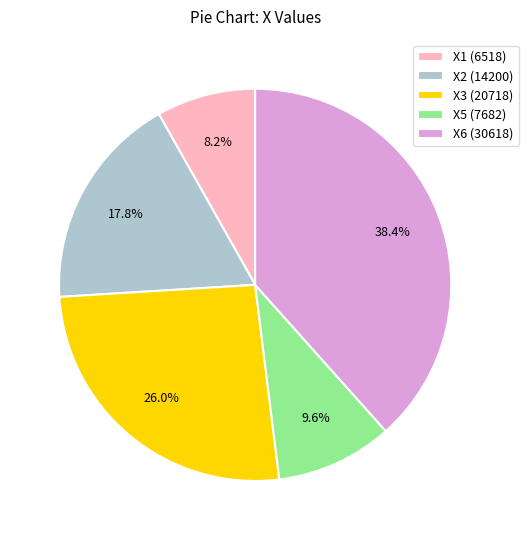

Between X2 (14200) and X6 (30618), which is larger?

X6 (30618)